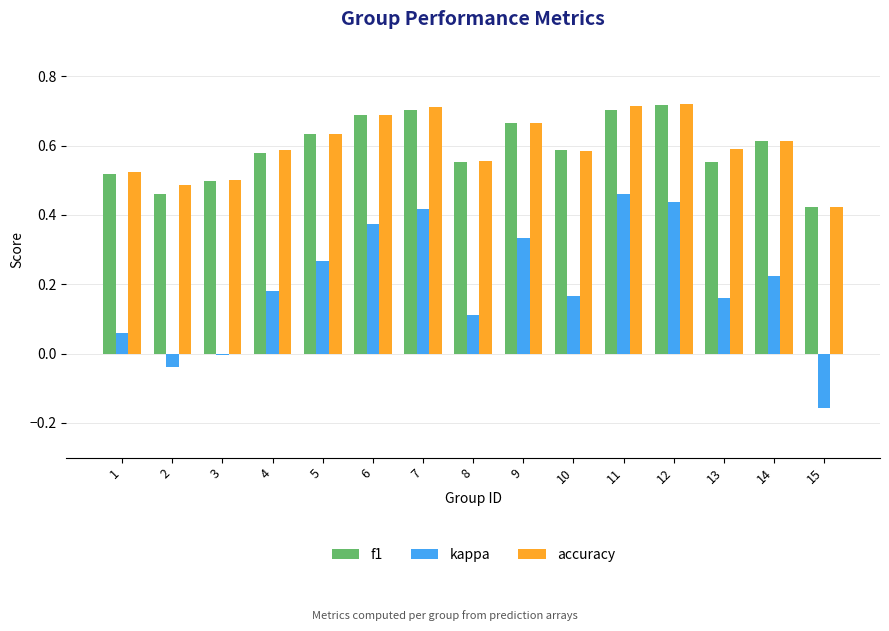

Which label corresponds to the smallest value in the chart?

15